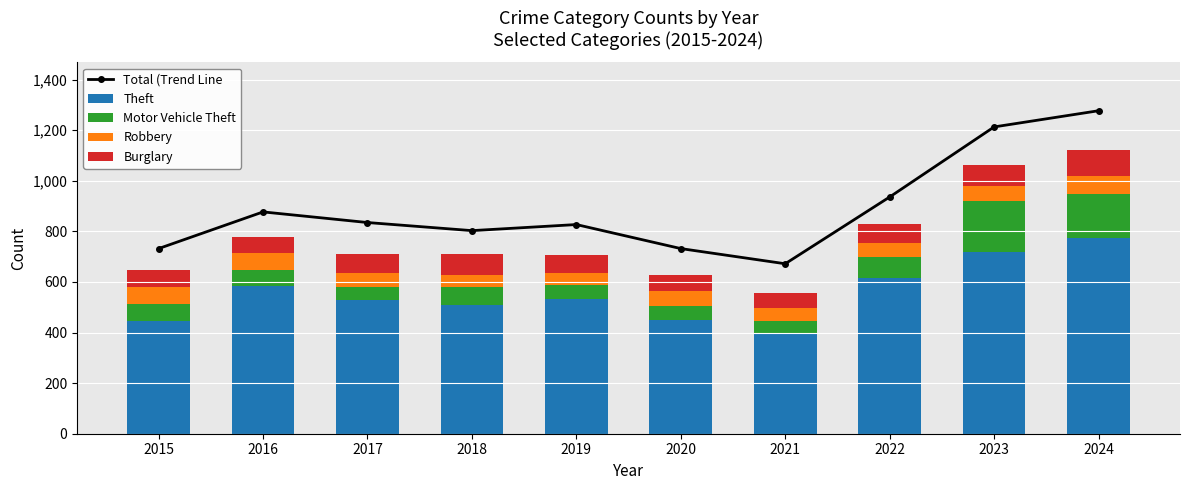

Is the value of Theft at 2024 greater than the value of Burglary at 2017?

Yes